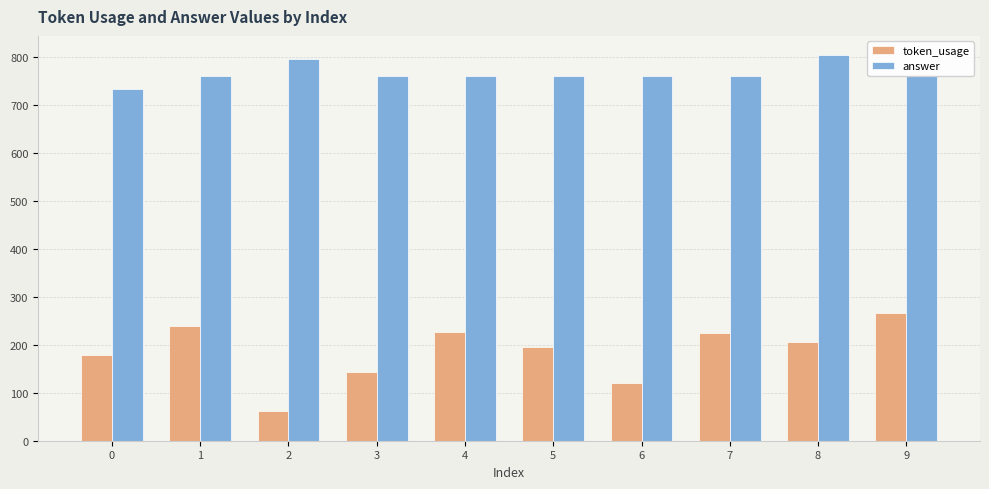

Rank the series by their average value, from highest to lowest.

answer, token_usage